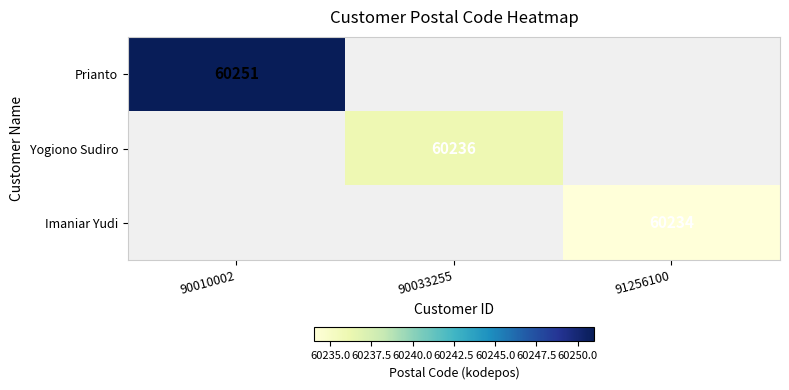

Count the number of categories in the chart.

3